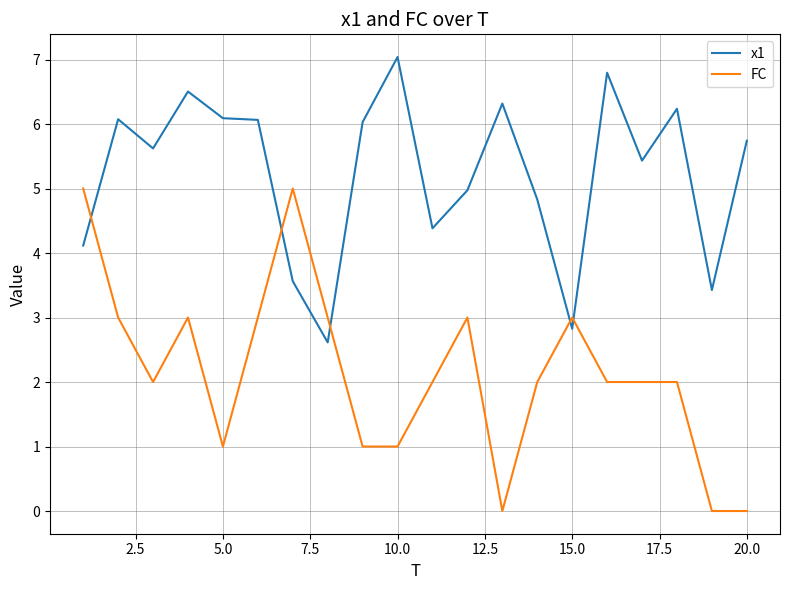

True or false: x1 and FC intersect in this chart.

True